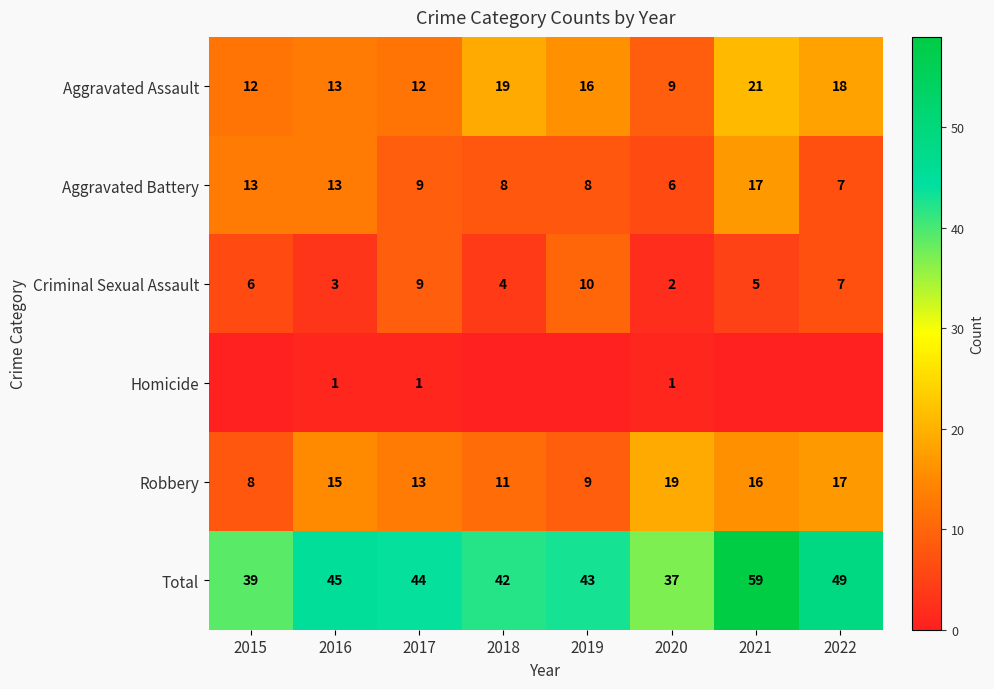

What is the maximum value for Criminal Sexual Assault?

10